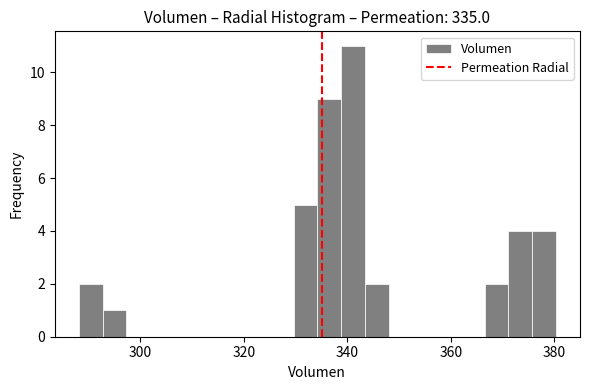

Around what value on the x-axis is the tallest bar? Give the approximate position of its centre, as read against the axis.

342